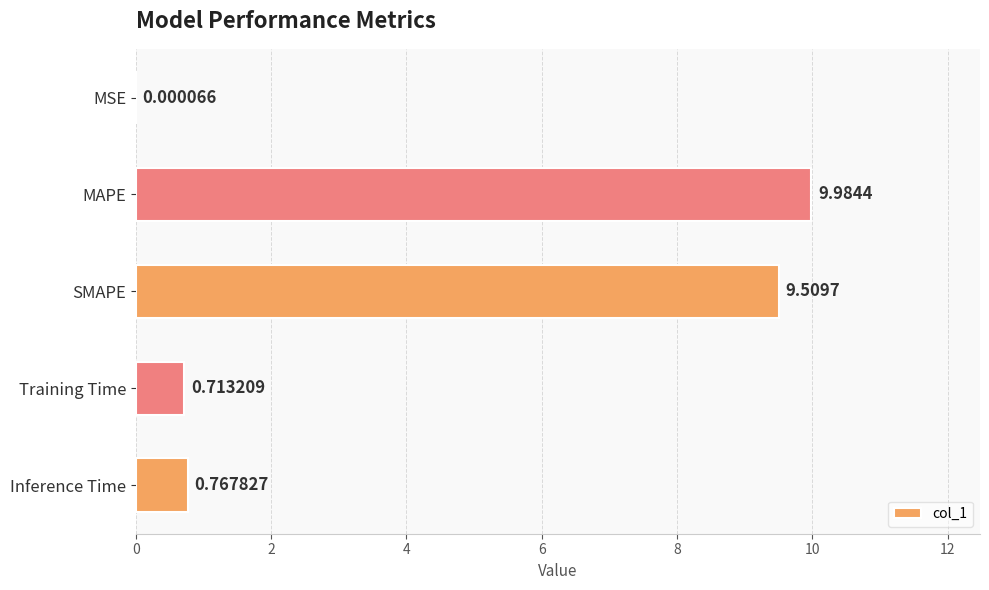

Between MSE and Training Time, which is larger?

Training Time